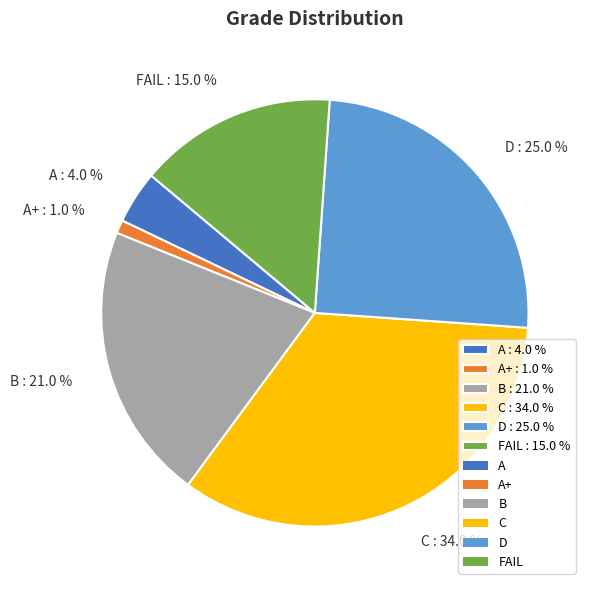

Combined, do B : 21.0 % and D : 25.0 % account for over 50%?

No